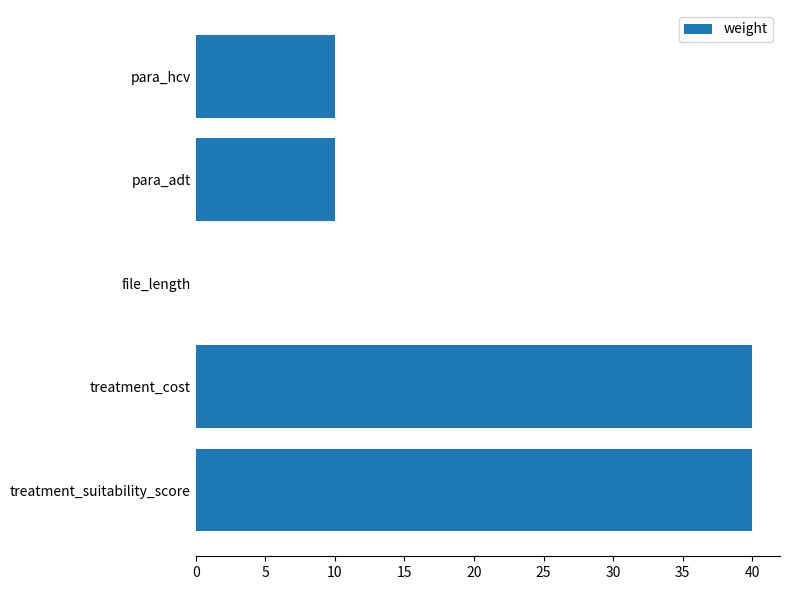

What is the sum of all values?

100